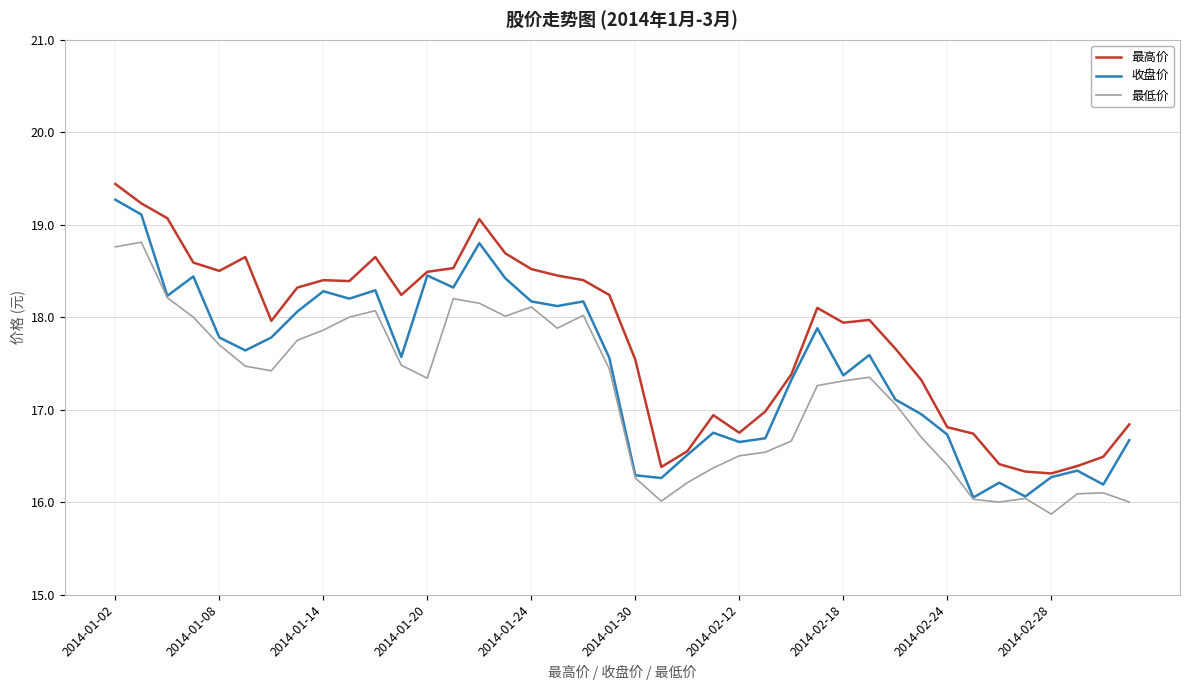

List the series in order of their overall mean, lowest first.

最低价, 收盘价, 最高价